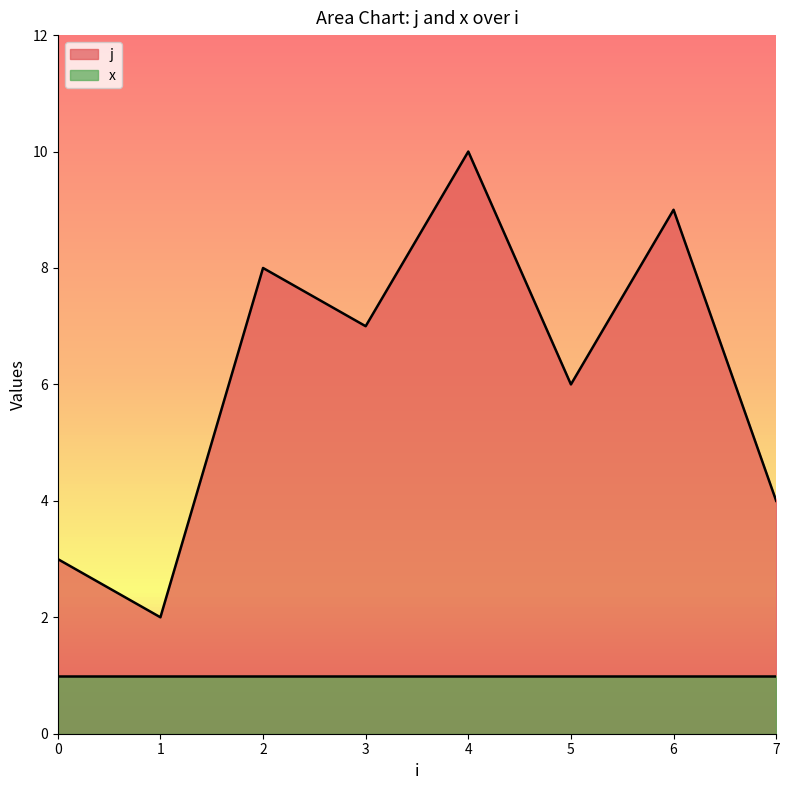

Rank the series by their average value, from highest to lowest.

j, x